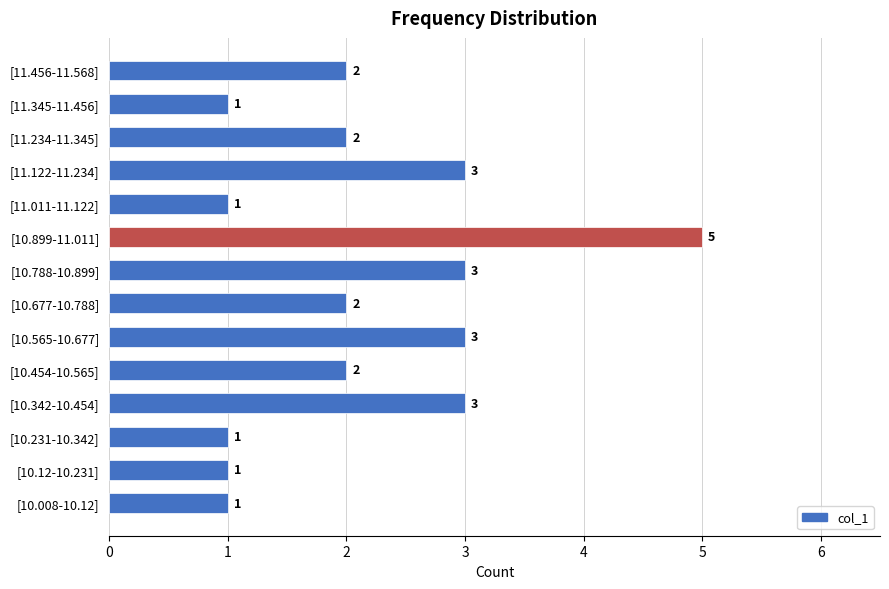

What value does the data have at [10.565-10.677]?

3